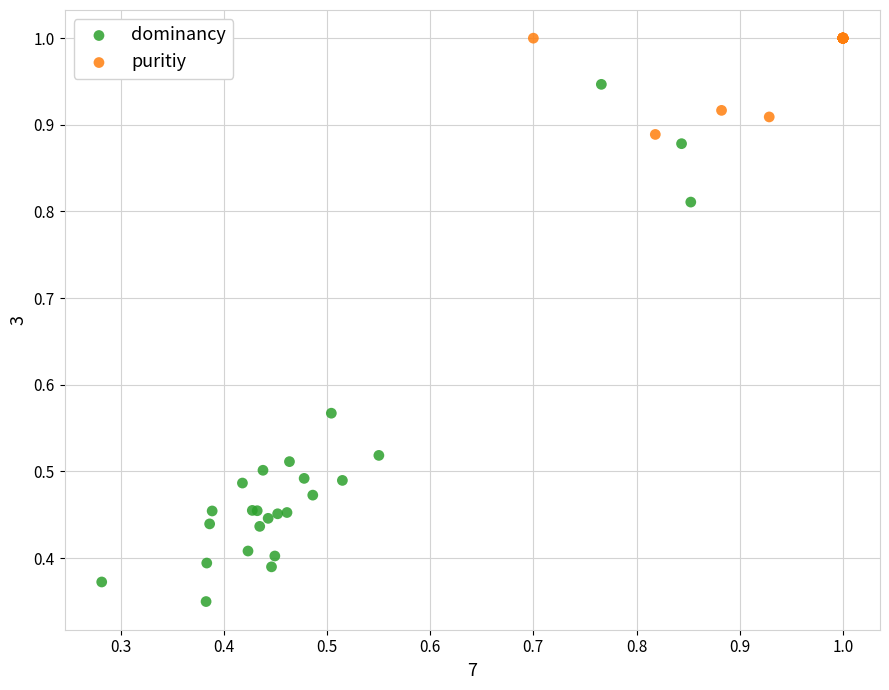

Which series contains the highest Y value?

puritiy